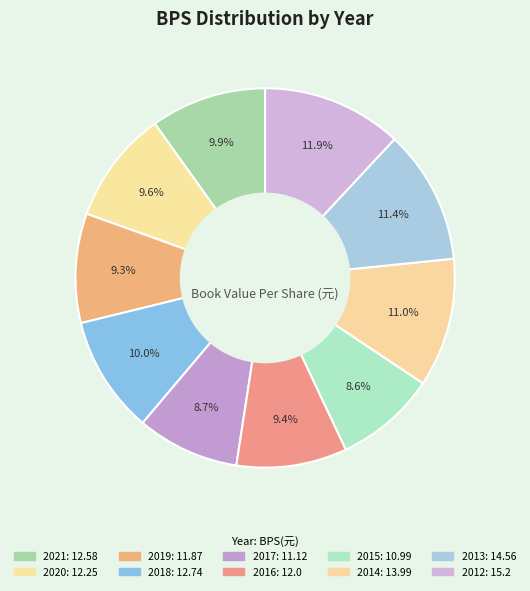

What percentage is NOT represented by 2019?

90.7%